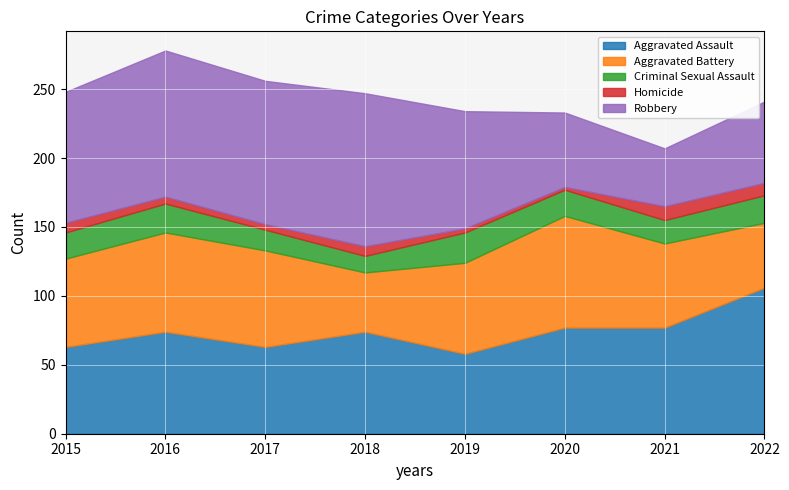

Which has a higher value, 2019 or 2018?

2018